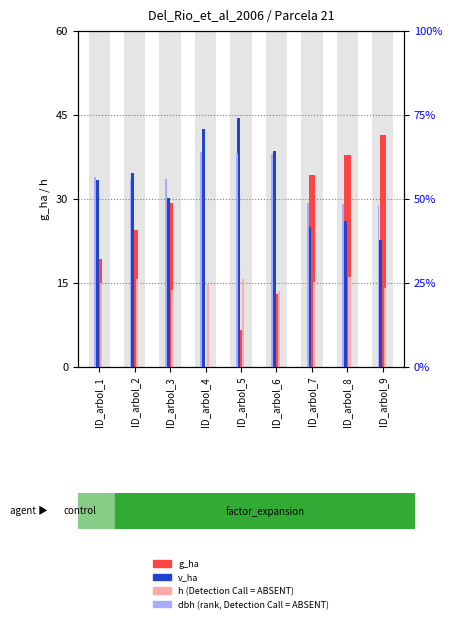

At which category is the sum across all series the highest?

ID_arbol_8